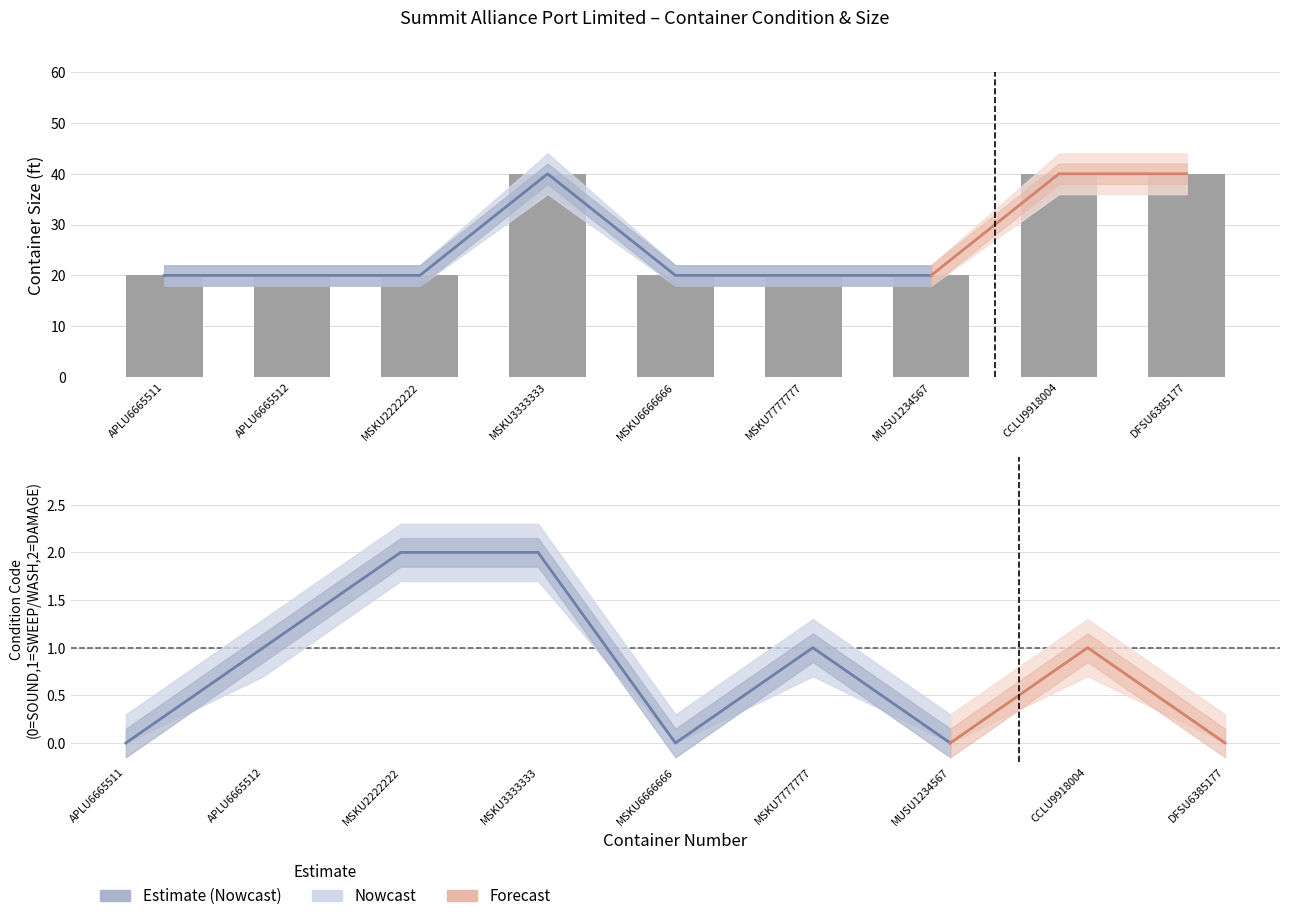

What is the sum of the values at MSKU6666666 and MSKU2222222?

40